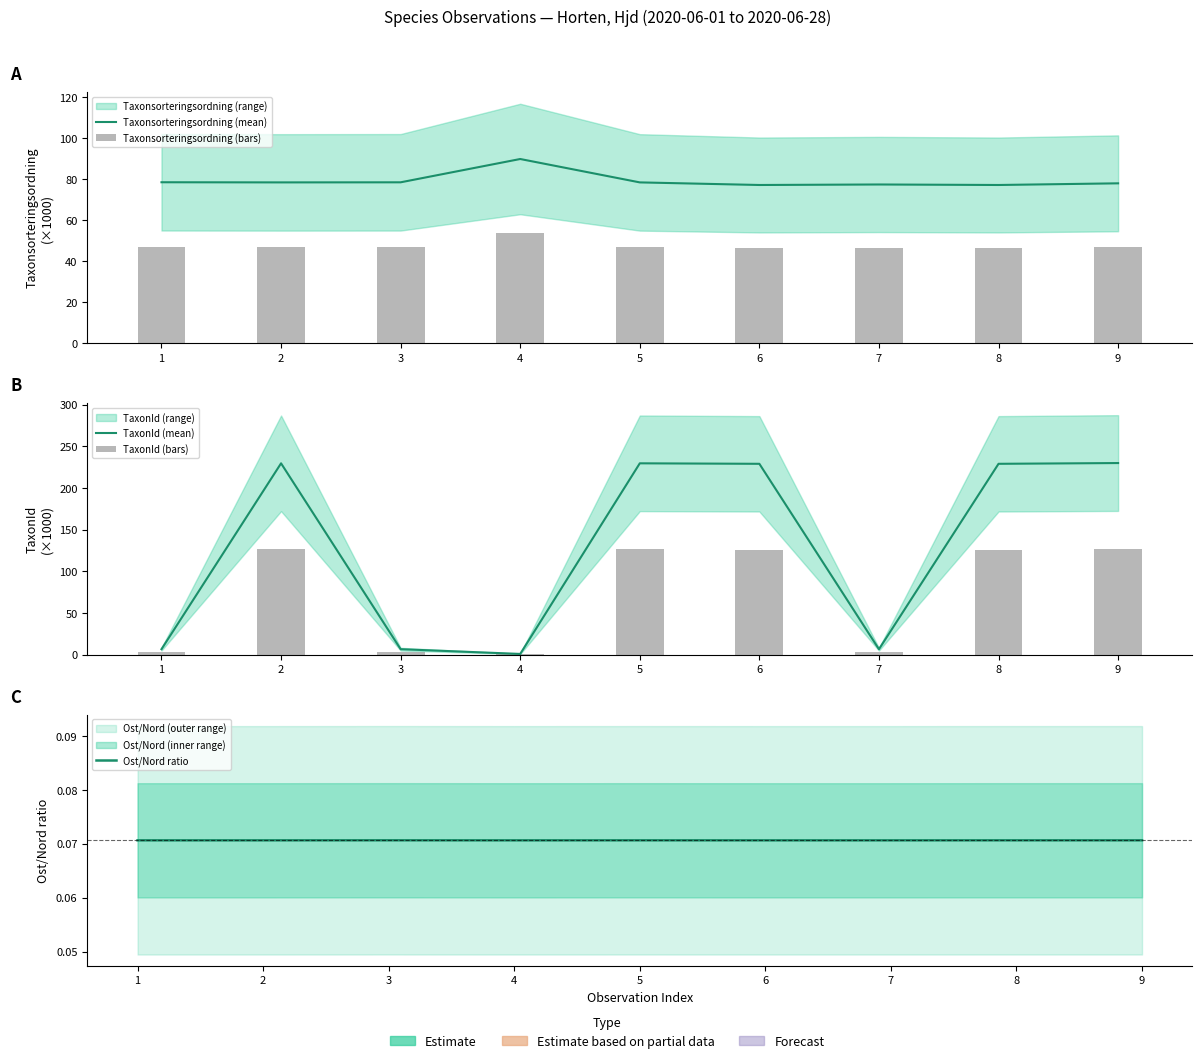

What is the total value across all series at 1?

135.8